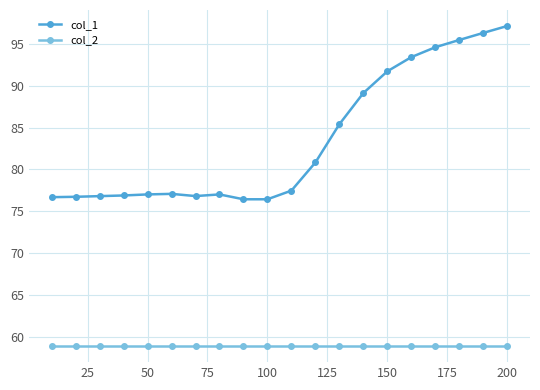

What is the sum of all col_2 values?

1178.1